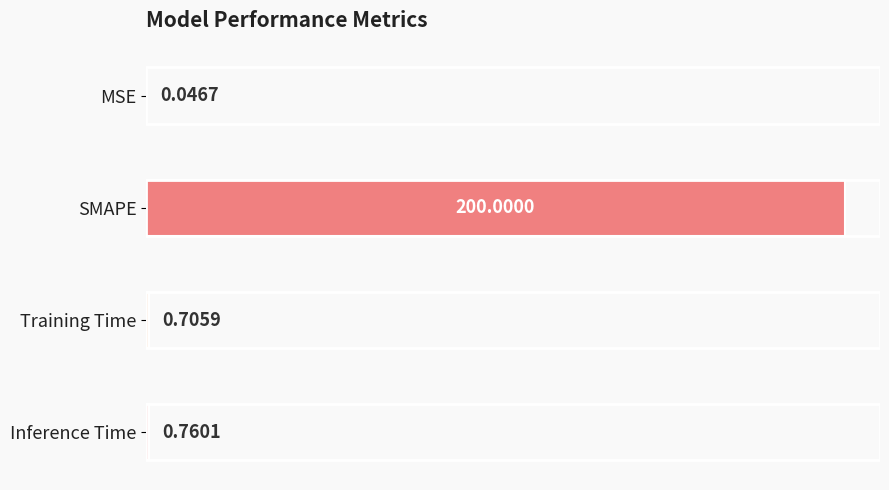

Between SMAPE and Inference Time, which is larger?

SMAPE